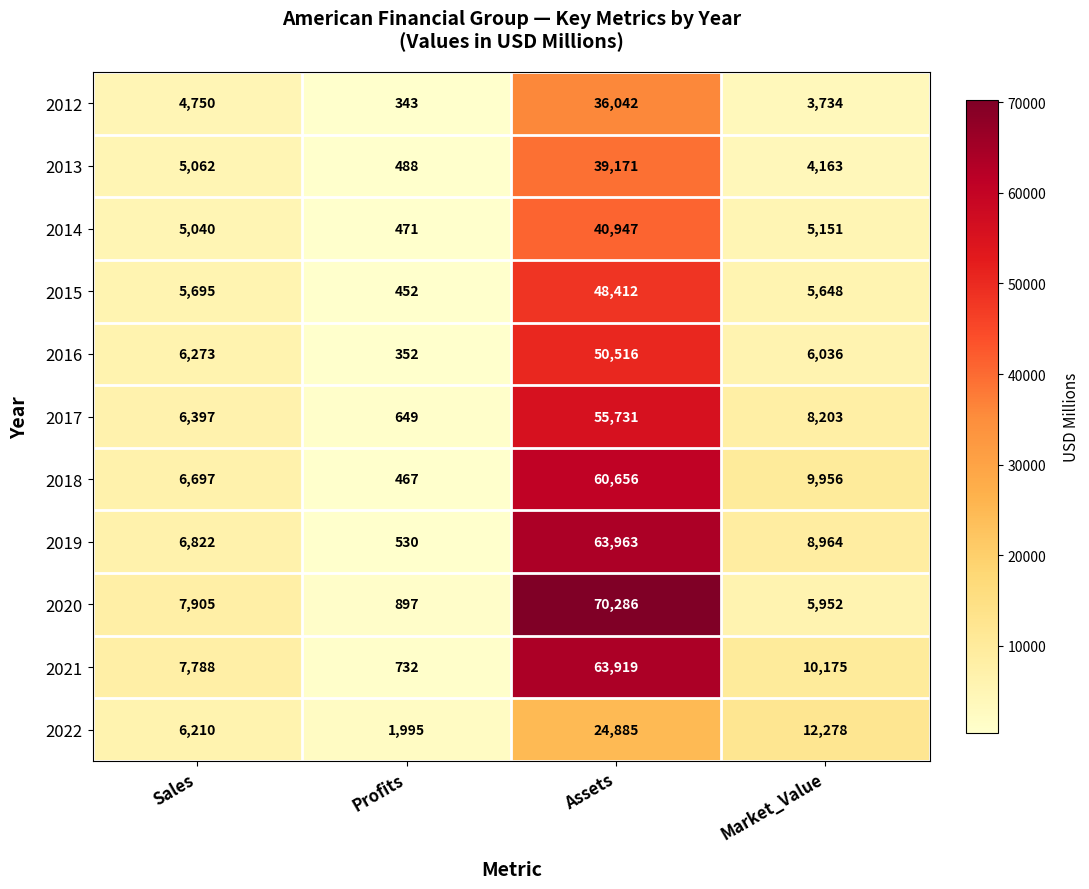

Where does the 2017 series first go above 8203?

Assets